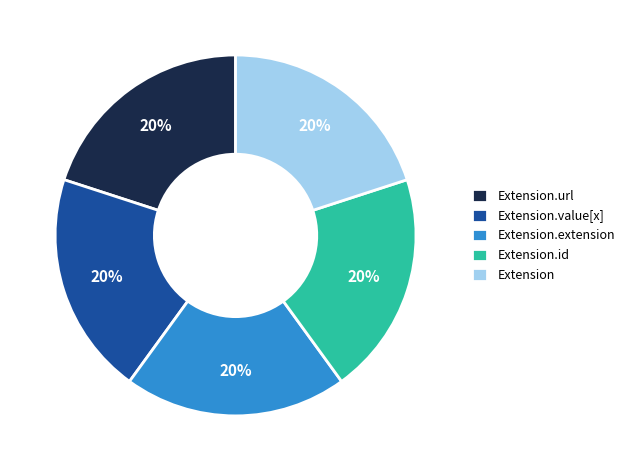

To the nearest percent, what is the combined percentage of Extension.id and Extension.value[x]?

40%